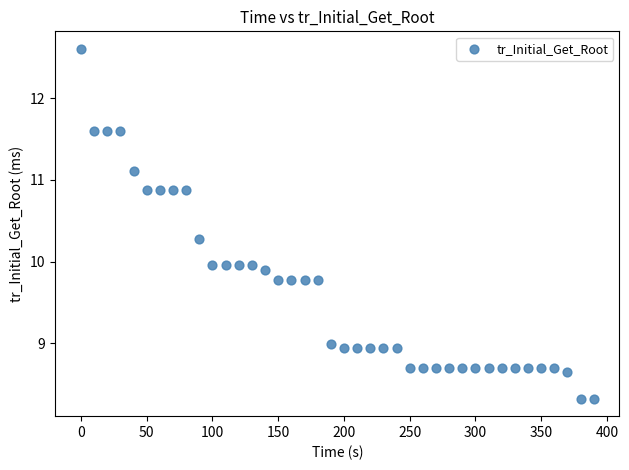

What is the range of X values (max minus min)?

390.0